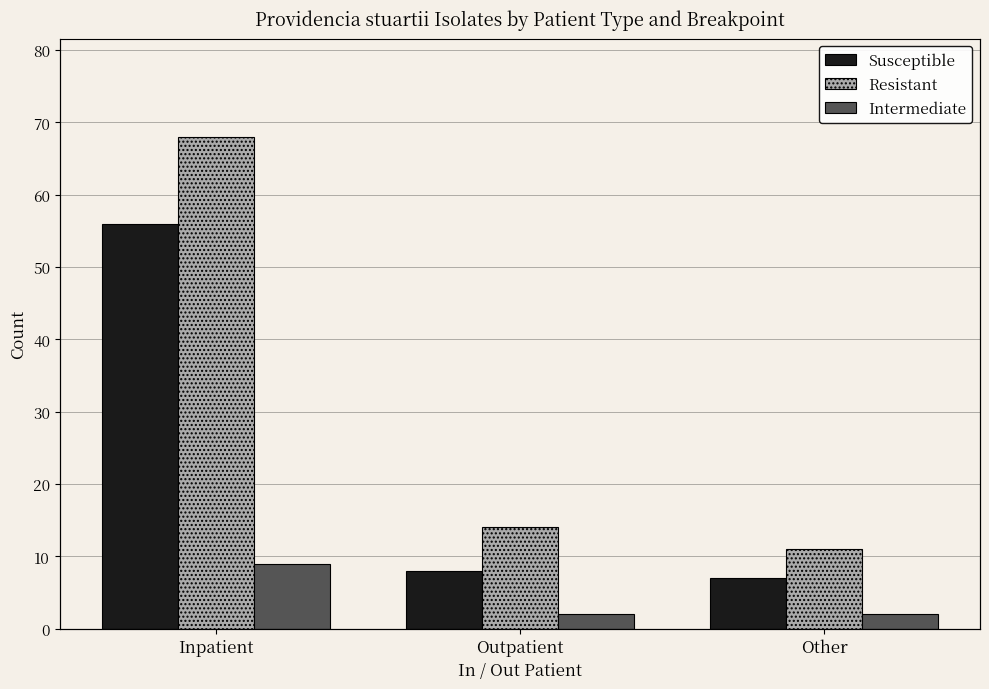

What is the label of the 3rd bar from the left?

Other